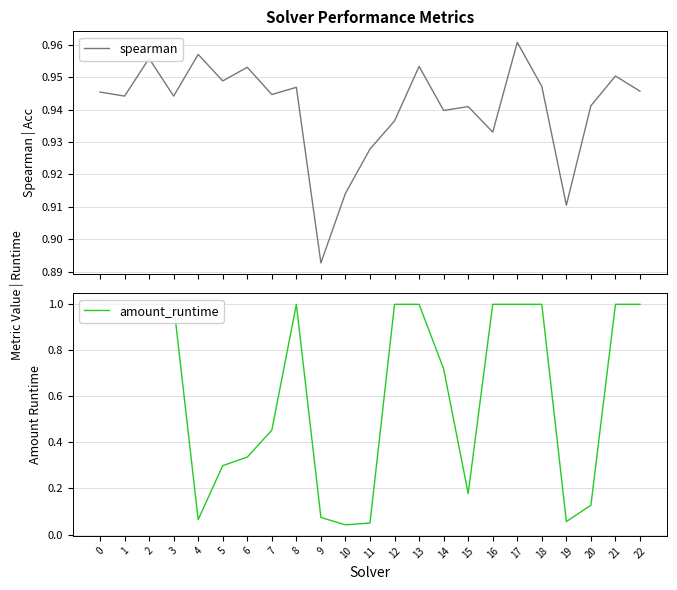

Where is spearman nearest to the value 0?

9